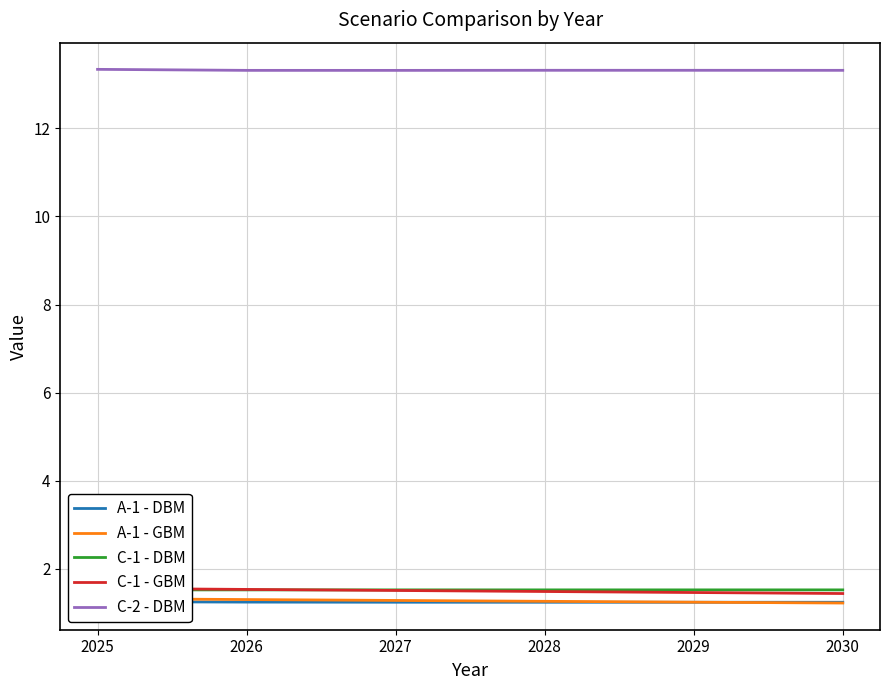

At how many categories does at least one series exceed 8?

6